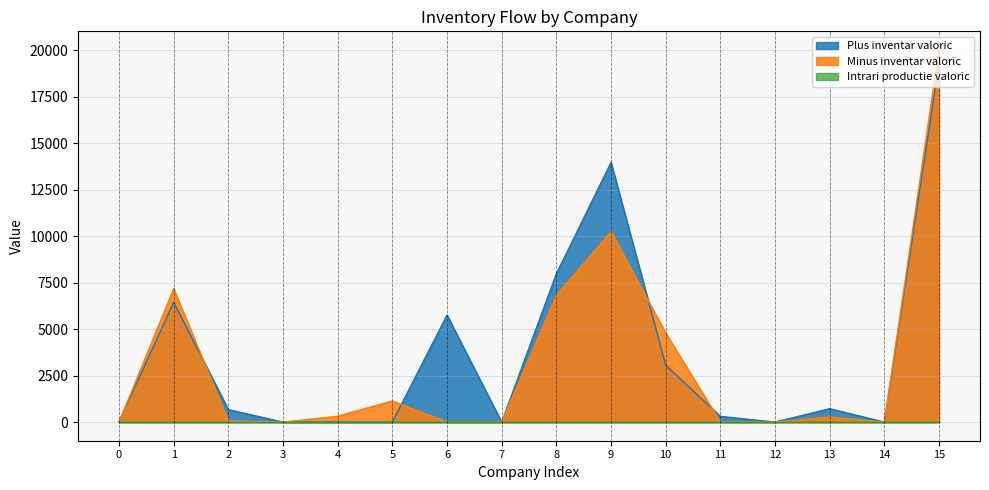

What is the total value across all series at 5?

1138.9